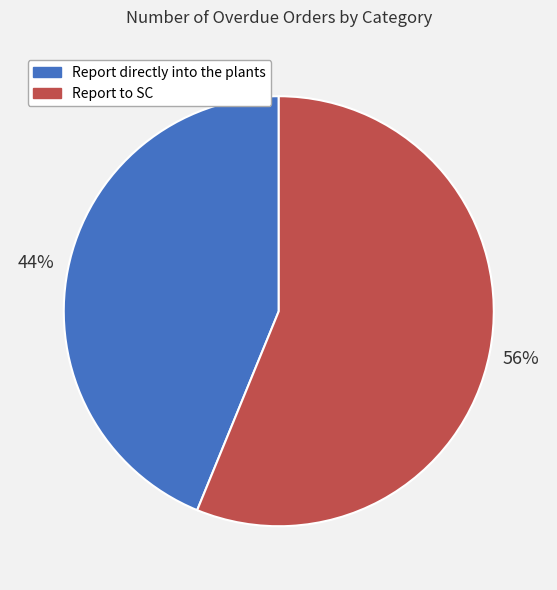

What is the ratio of the value at Report to SC to the value at Report directly into the plants?

1.3